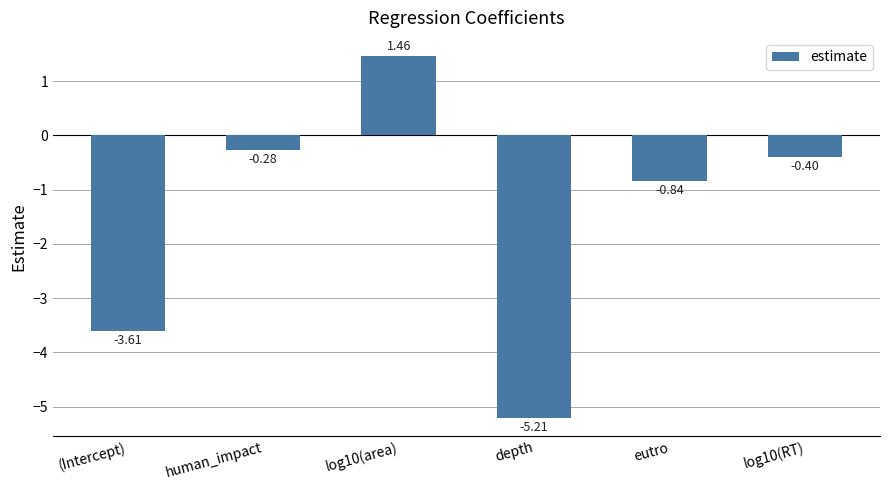

How many values are below zero?

5